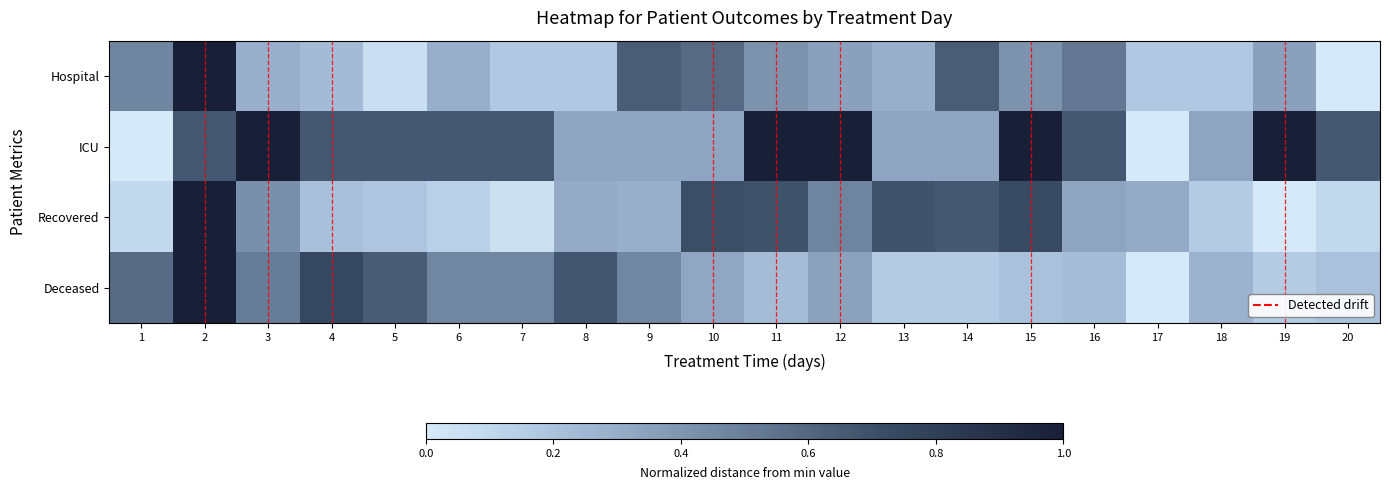

Count the number of categories in the chart.

20